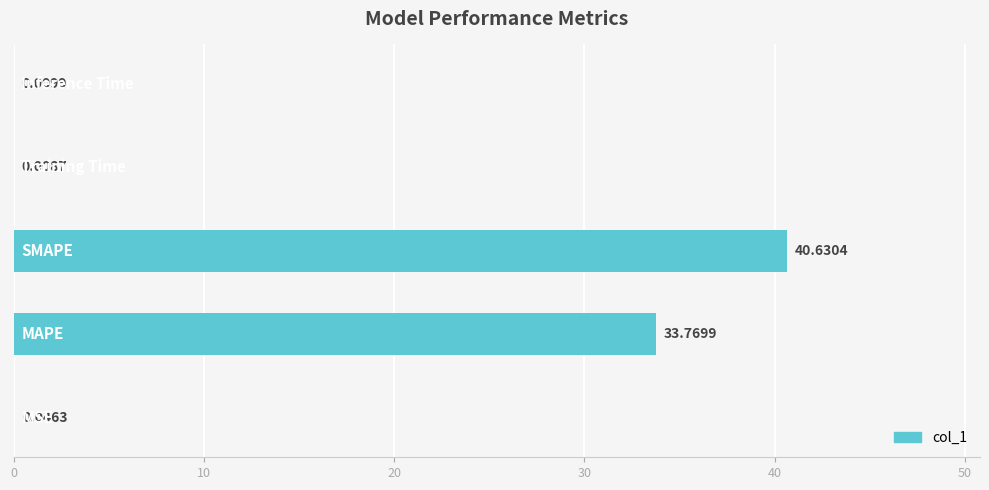

What is the sum of all values?

74.5